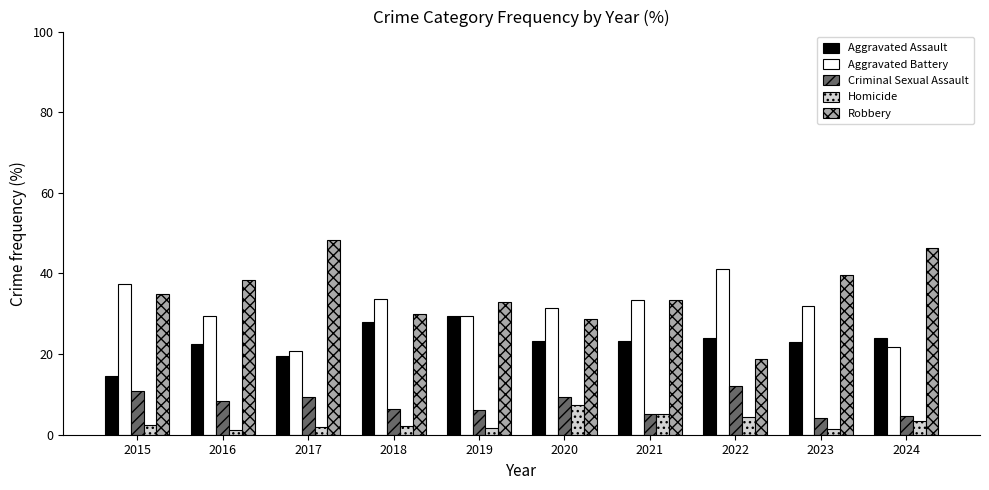

What is the value of the Aggravated Battery bar at the 10th from the left?

21.6